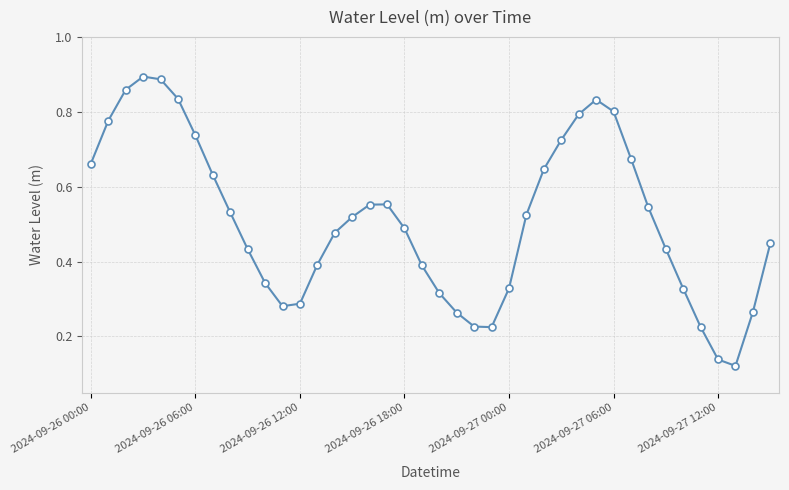

How many values are between 0 and 1?

40